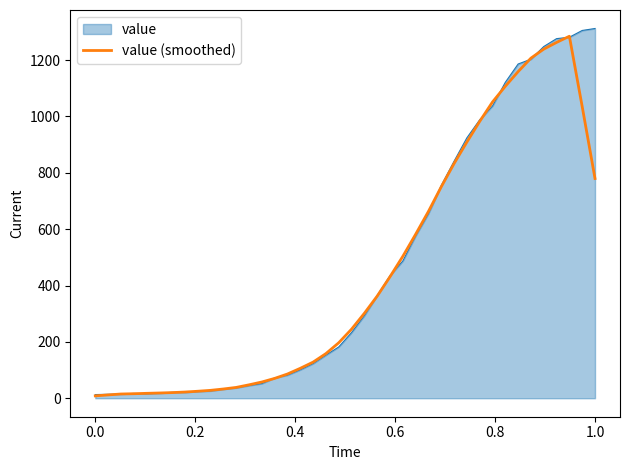

What is the maximum value shown in the chart?

1312.0